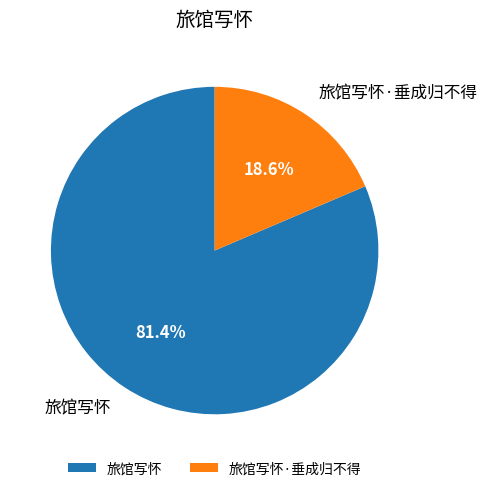

The 旅馆写怀 slice represents 75% of the pie. True or false?

False